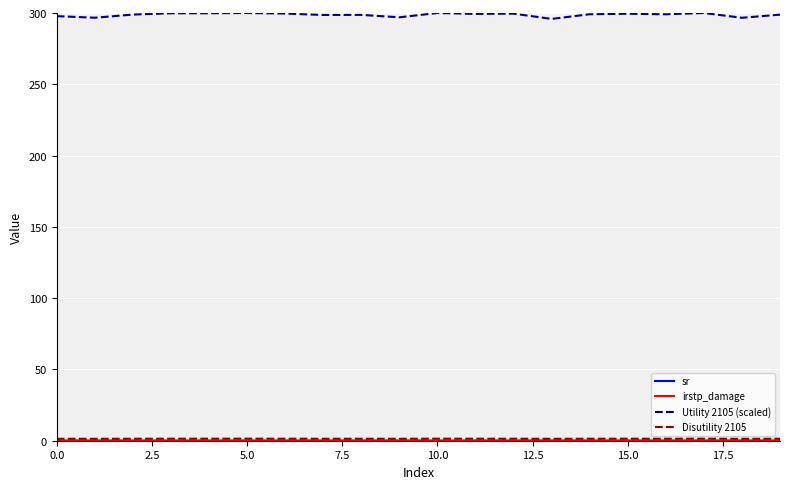

What is the maximum value shown in the chart?

300.0